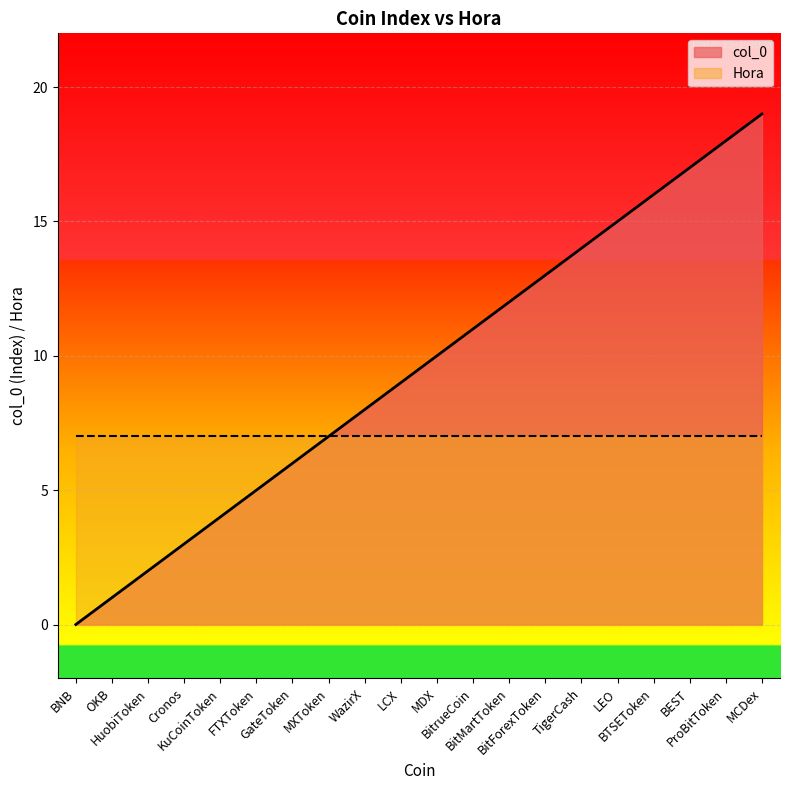

What is the sum of the values at LCX and FTXToken?

14